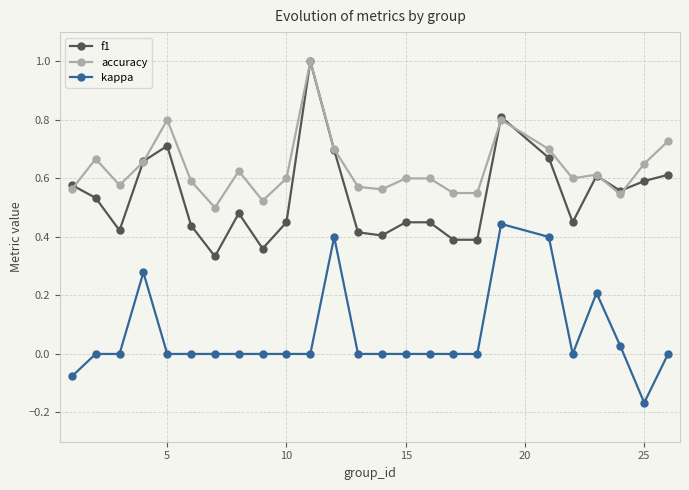

Which series has the largest total across all categories?

accuracy